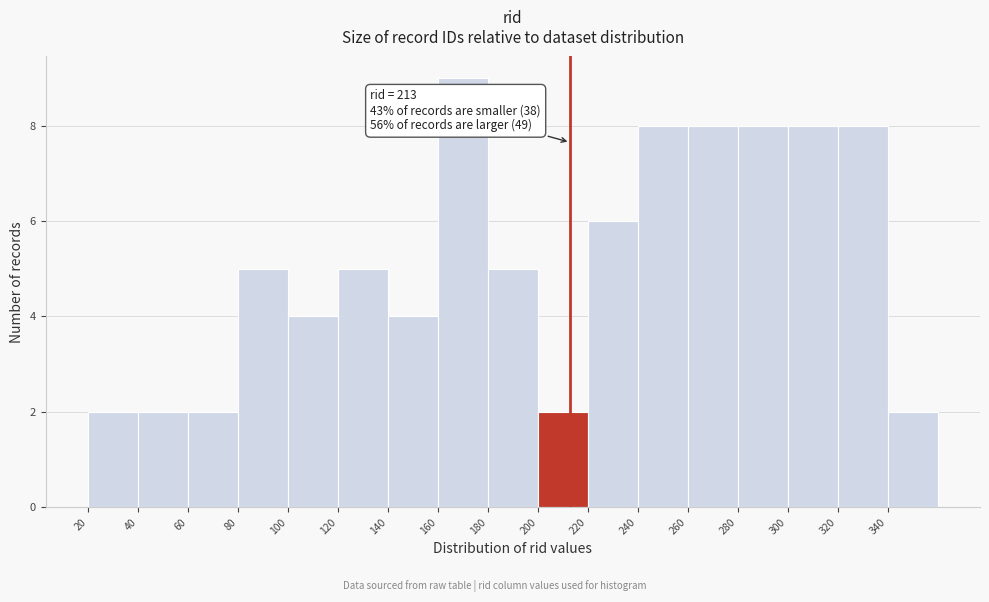

Which range on the x-axis has the tallest bar?

160 to 180